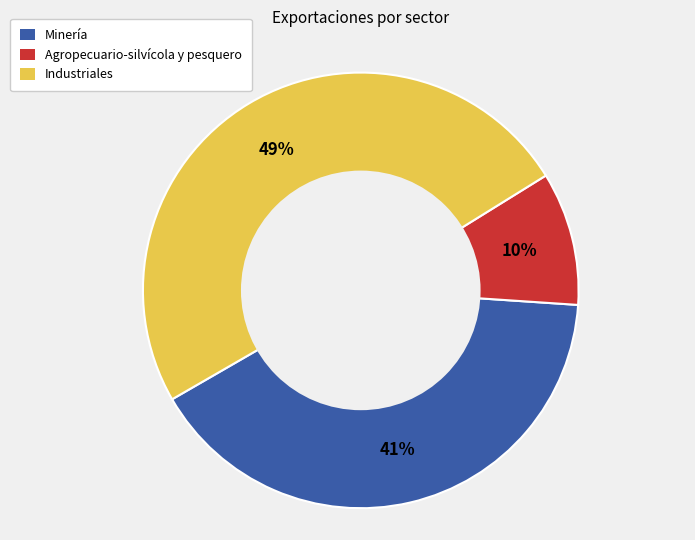

Which has a higher value, Minería or Agropecuario-silvícola y pesquero?

Minería